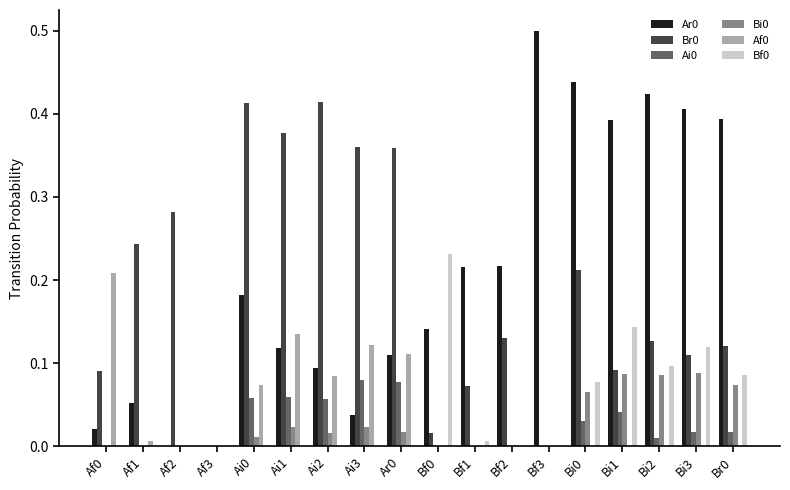

How many categories are shown in the chart?

18